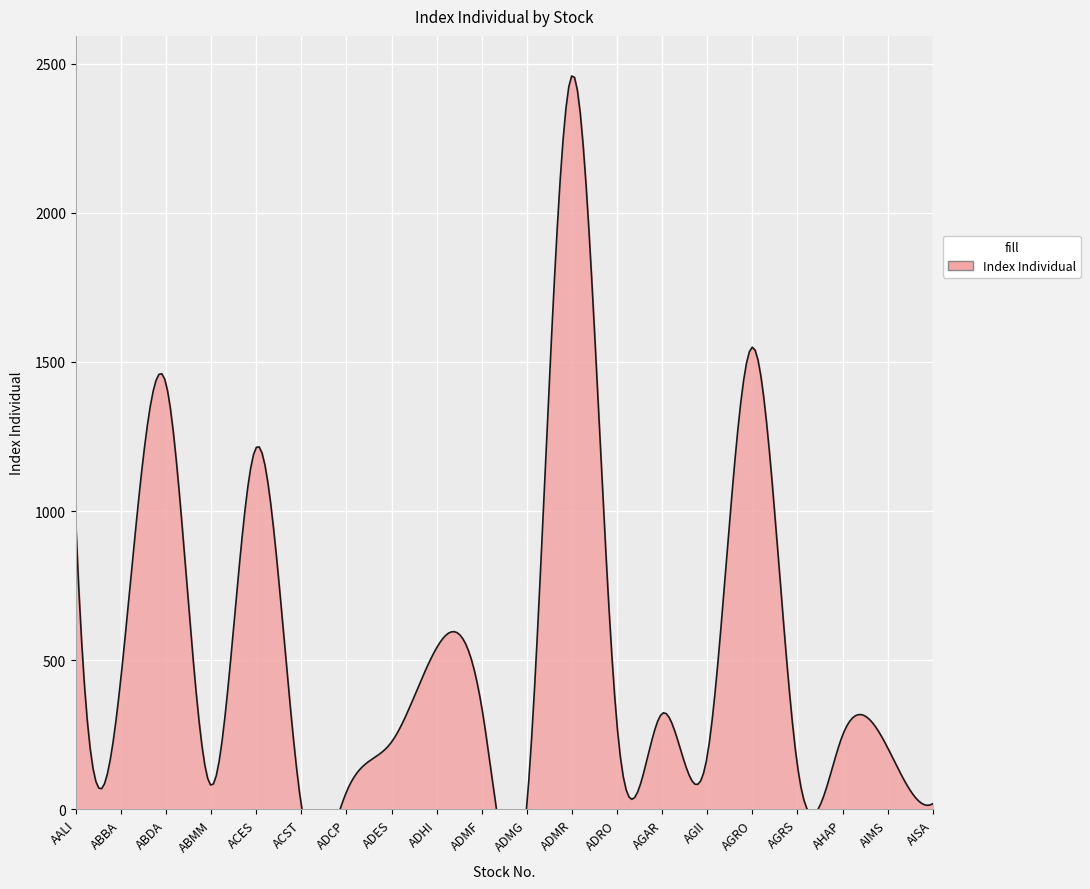

How many distinct data groups are displayed?

1